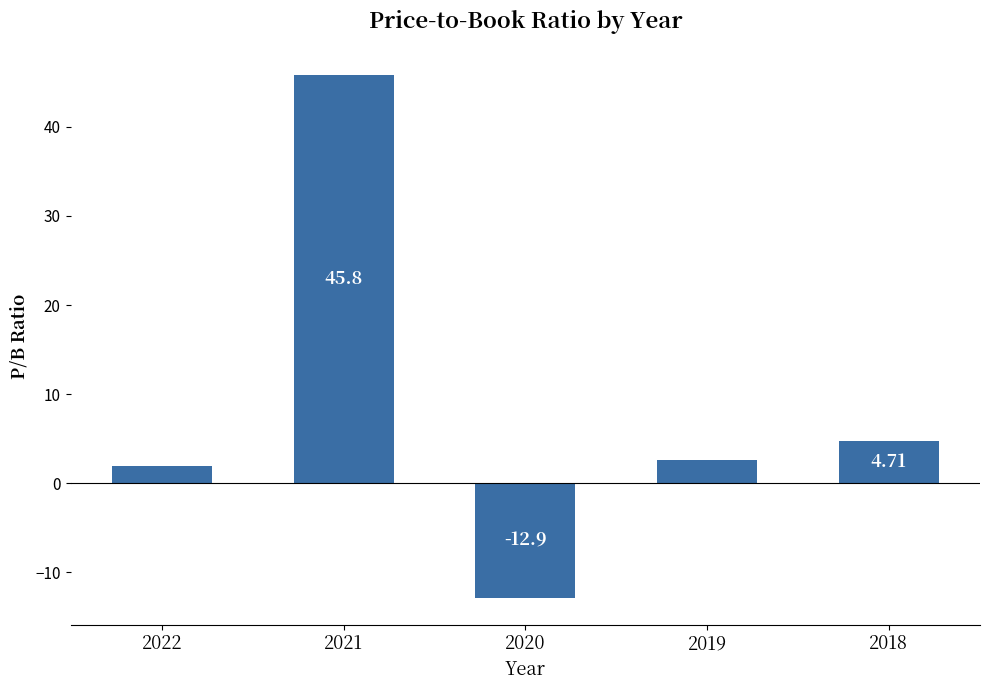

At which category does the chart reach its minimum across all series?

2020